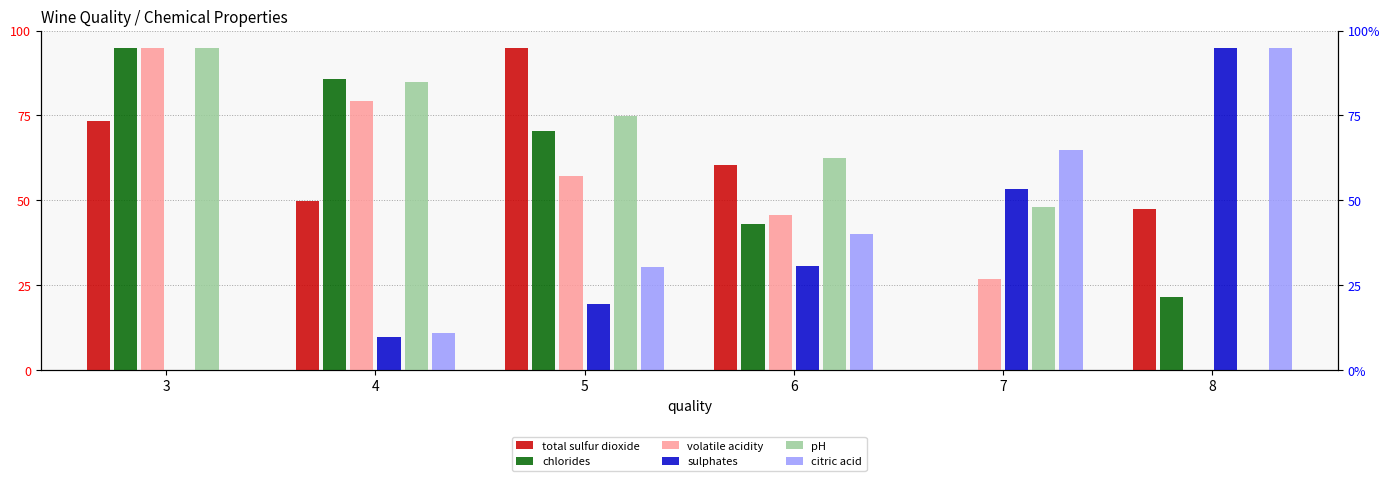

At which label does chlorides first exceed 70?

3